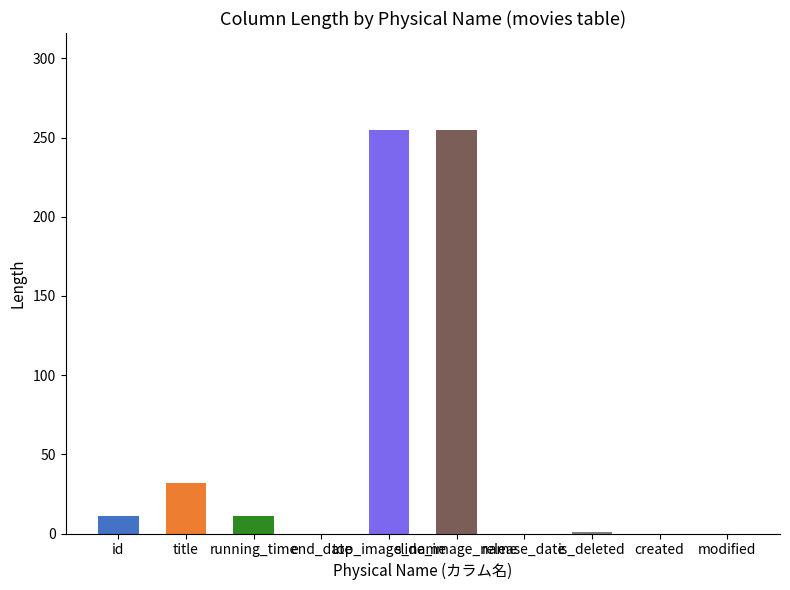

What is the difference between the values at created and is_deleted?

1